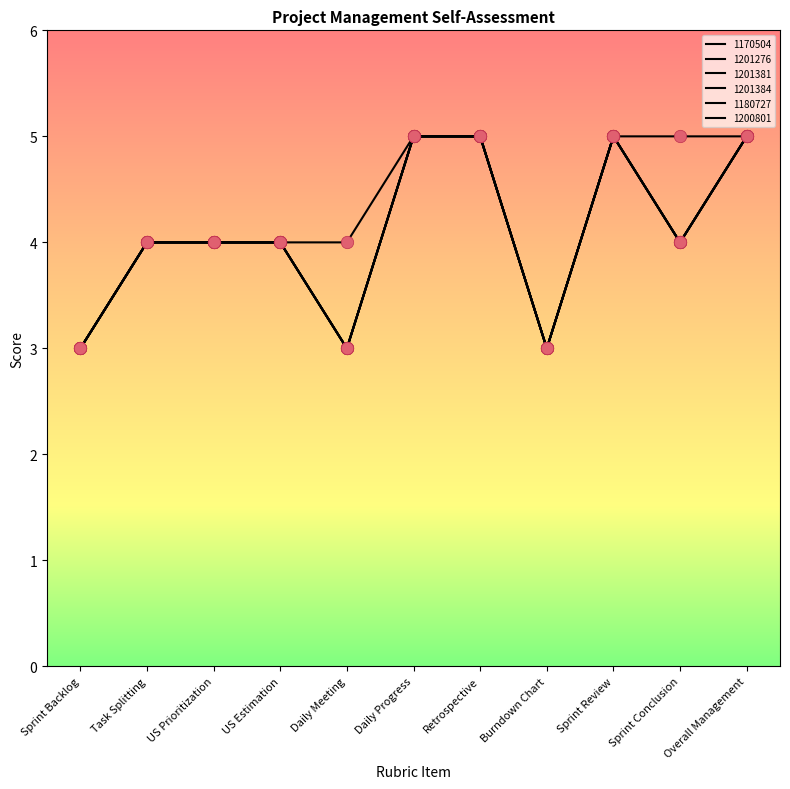

At how many categories does at least one series exceed 3?

9